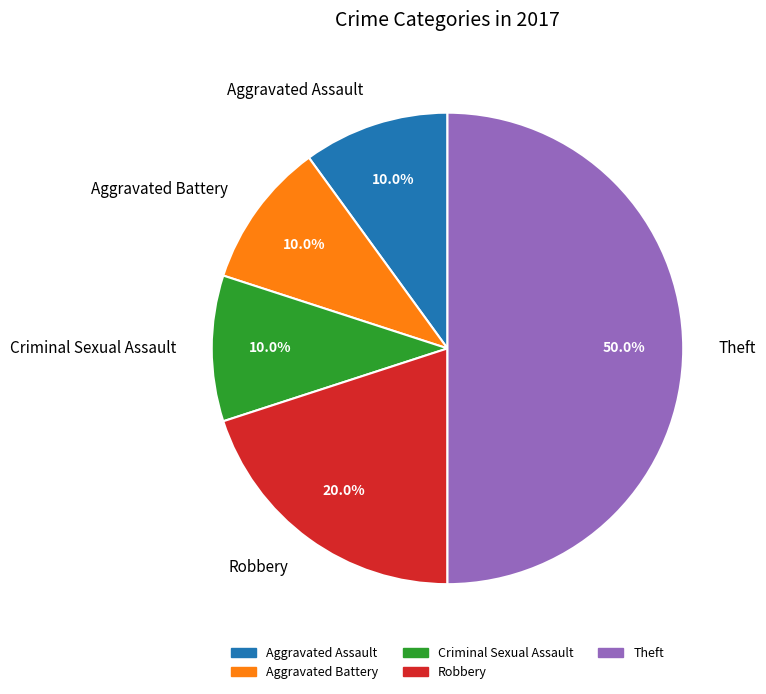

The Criminal Sexual Assault slice represents 25% of the pie. True or false?

False